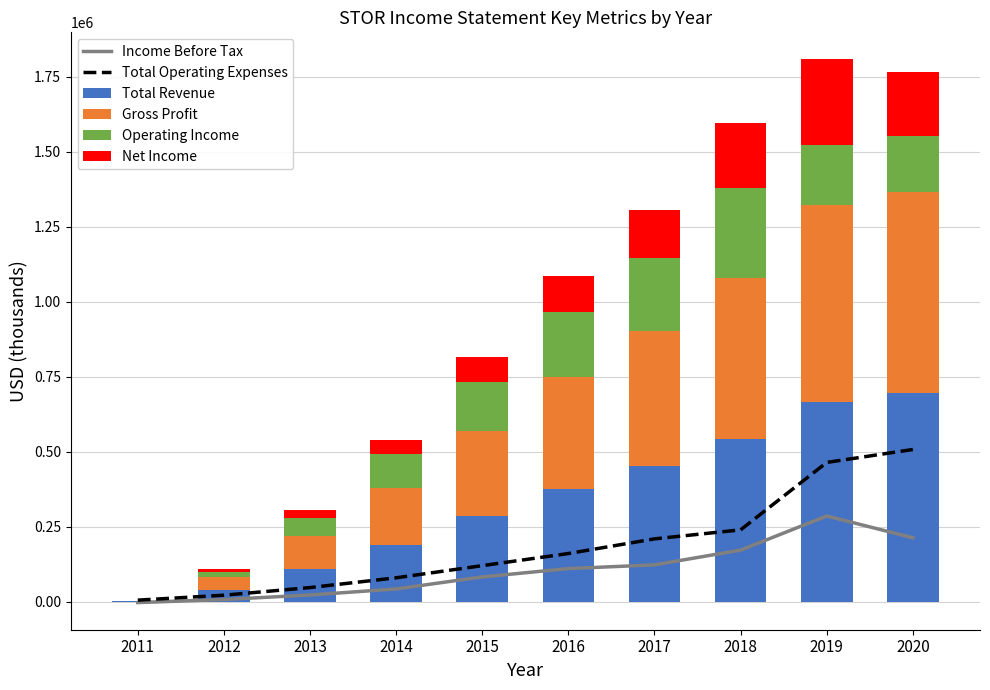

Reading right to left, list all the values displayed in this chart.

Income Before Tax: 213200	285700	172100	122900	110500	82700	42700	22500	7400	-2700
Total Operating Expenses: 507300	464200	239600	209500	160700	120300	79800	47300	21800	5400
Total Revenue: 694300	665700	540800	452800	376300	284800	190400	108900	40600	3900
Gross Profit: 672200	654900	536500	448100	372300	283200	190000	108800	40600	0
Operating Income: 186900	201500	301100	243400	215600	164500	110600	61700	18800	-1600
Net Income: 211800	284600	216600	161600	122800	83200	47600	26000	8100	-2000